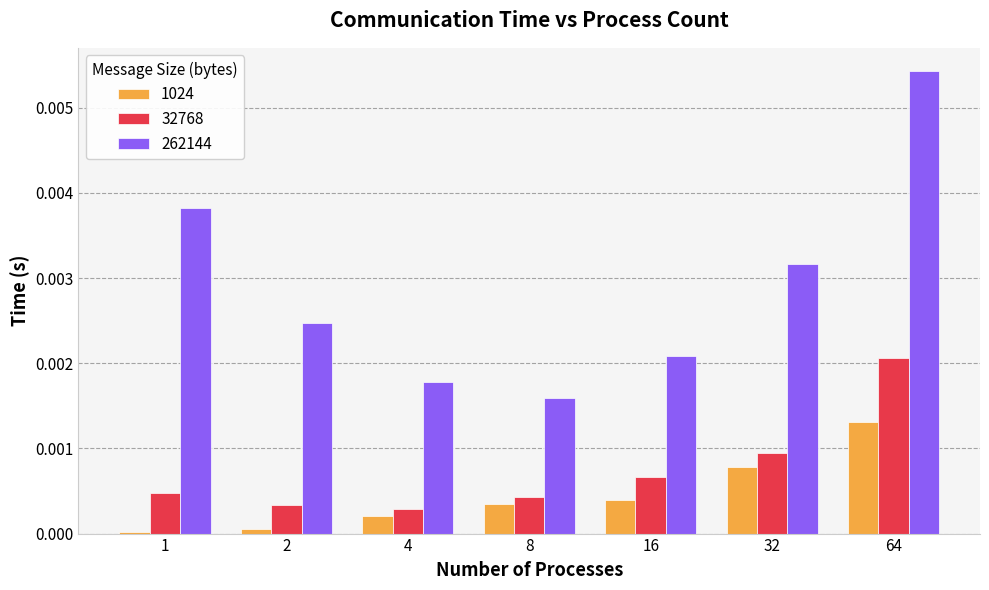

At which category is the sum across all series the highest?

64